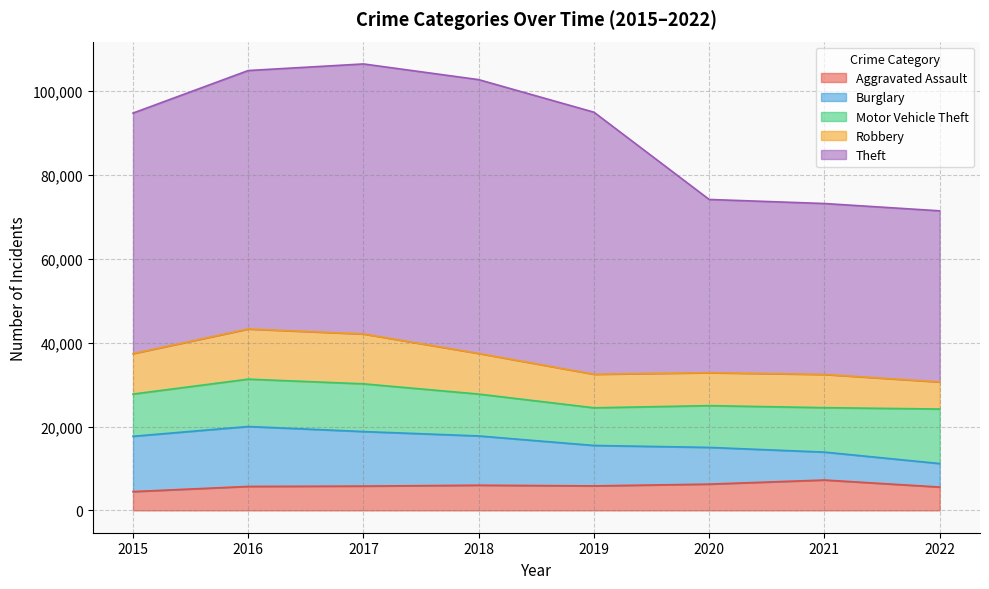

The value of Robbery at 2018 is 9679. True or false?

True